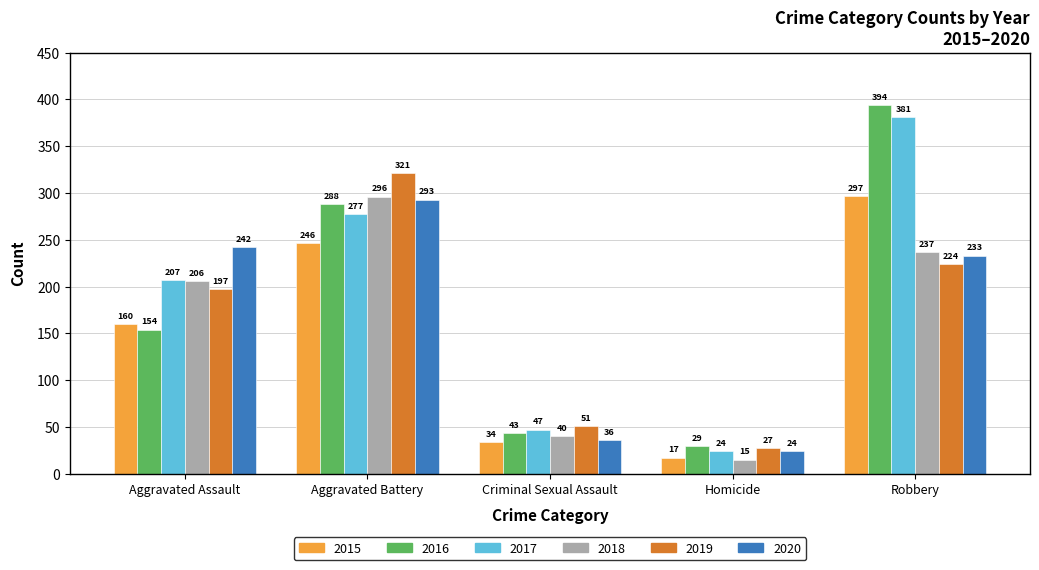

What is the value of the 2015 bar at the 3rd from the left?

34